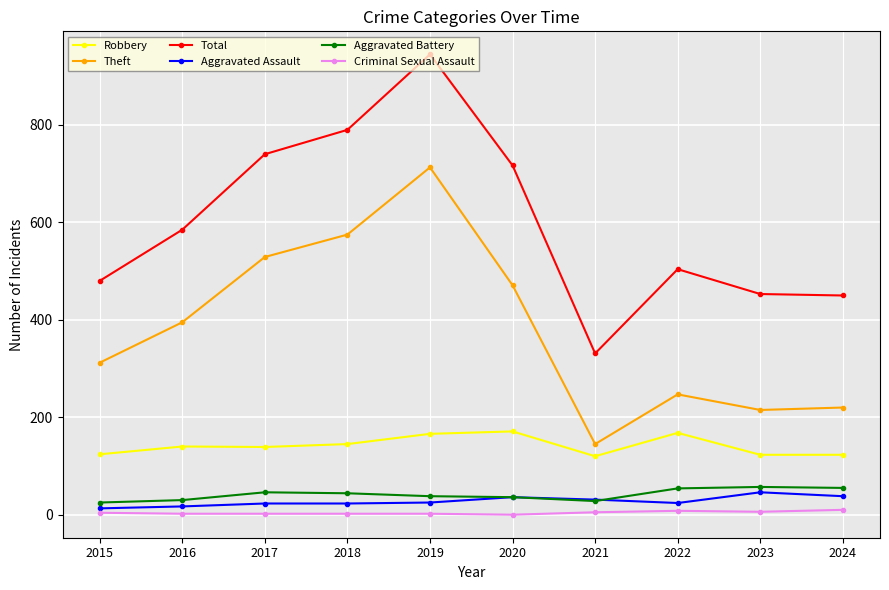

What is the lowest value of the Theft series?

145